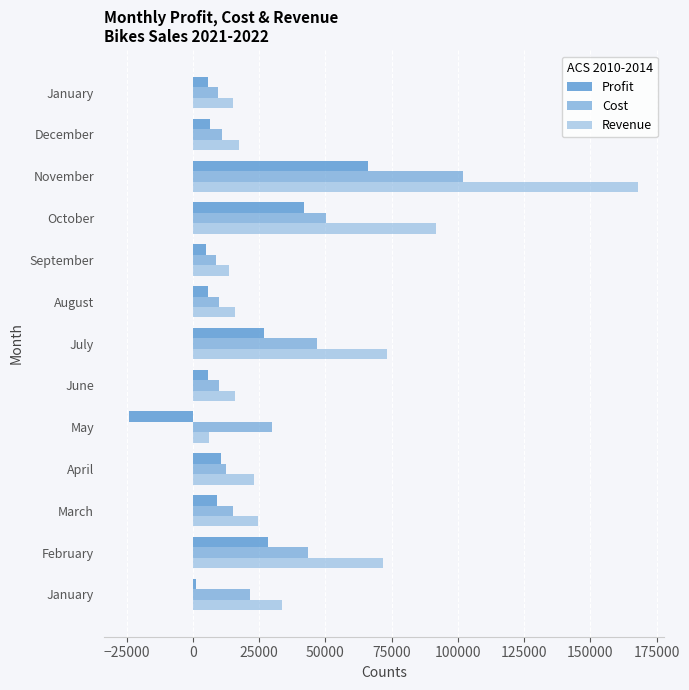

What is the value of the Profit bar at the 9th from the left?

4884